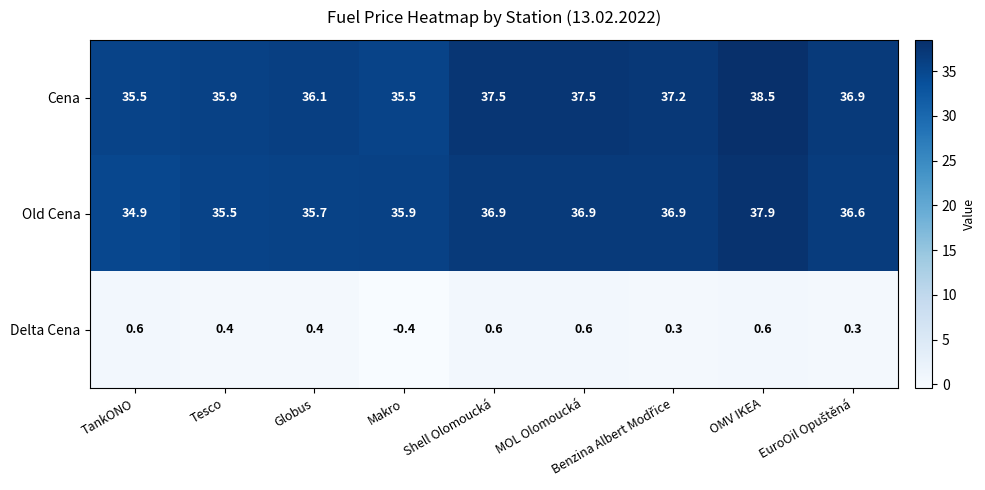

How many series are shown in this chart?

3